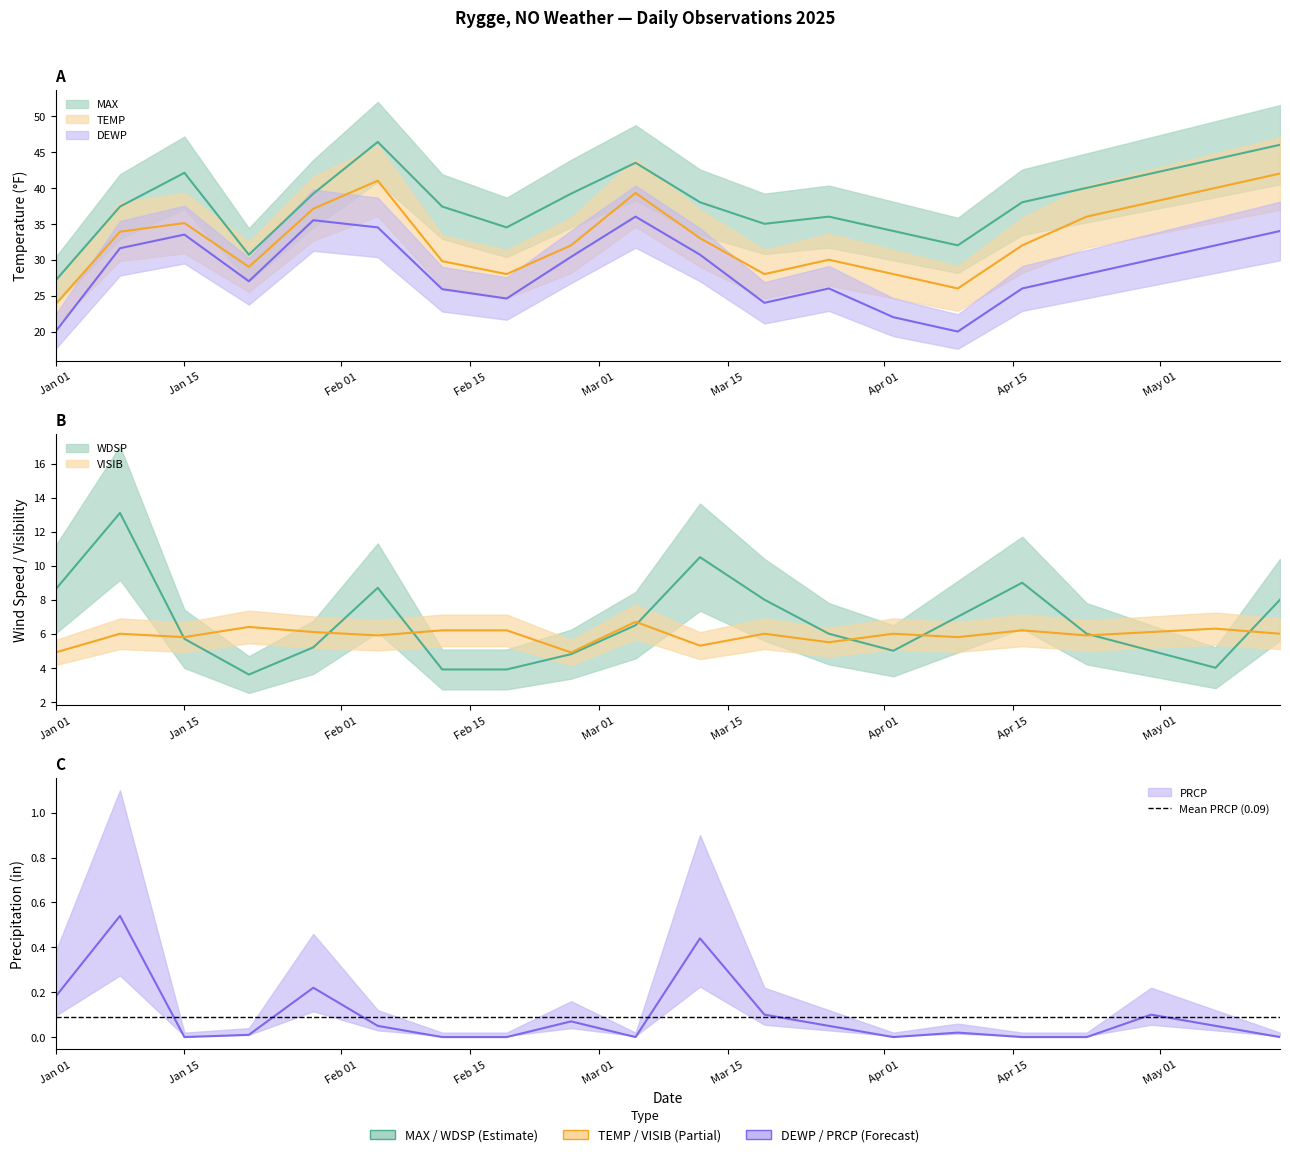

Which series has the widest spread of values?

MAX